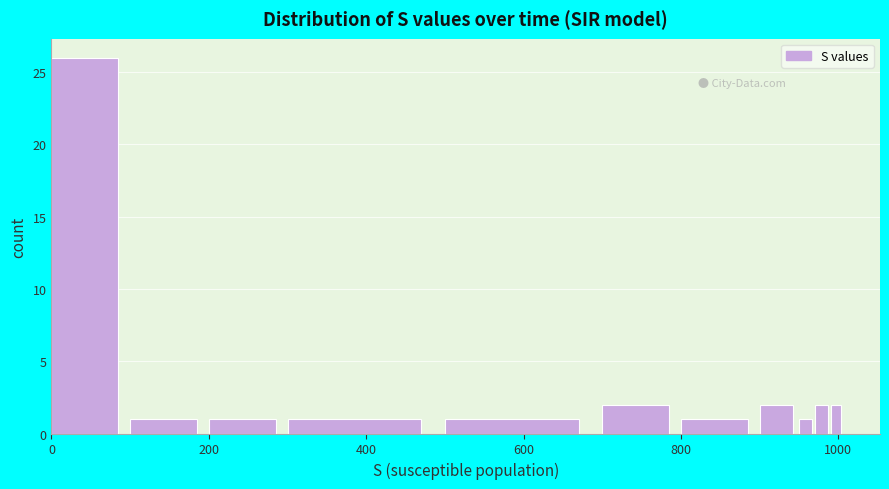

Read against the x-axis, roughly where is the centre of the tallest bar?

40